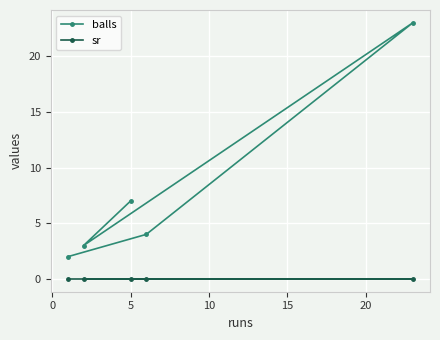

True or false: sr and balls cross at least once.

False